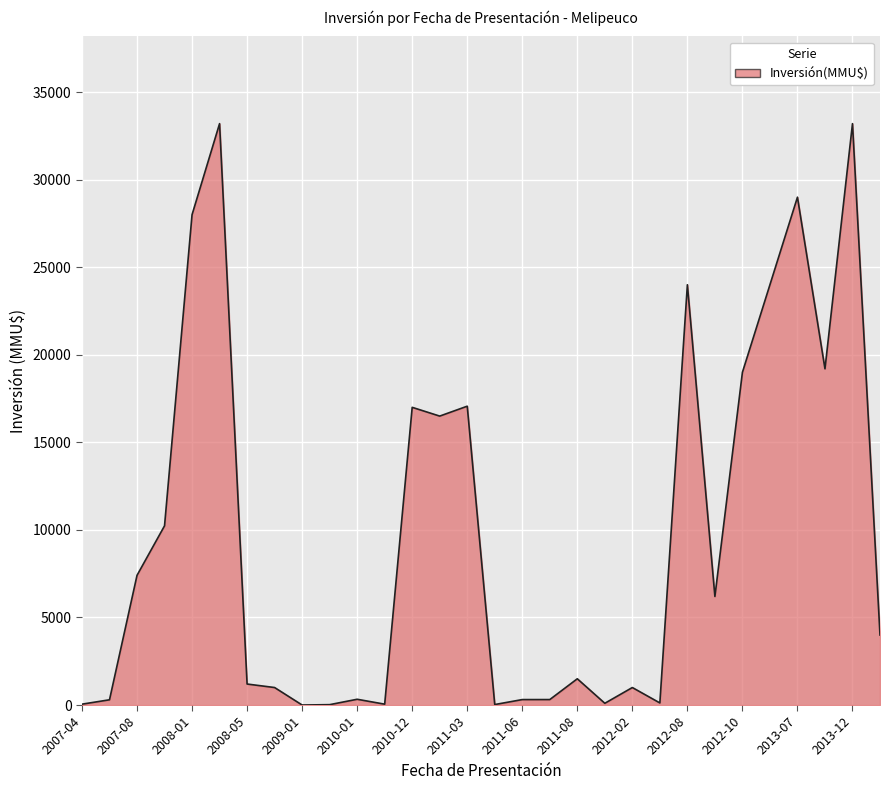

What is the difference between the maximum and minimum values?

33199